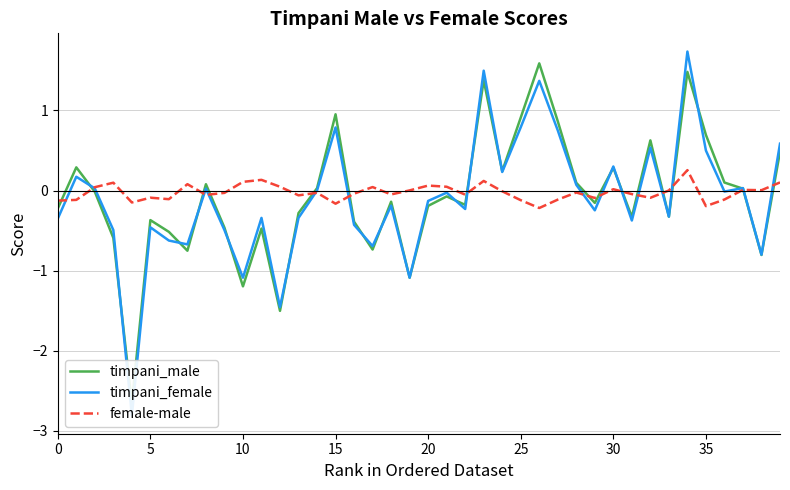

What is the value of the timpani_male point at the 14th from the left?

-0.3